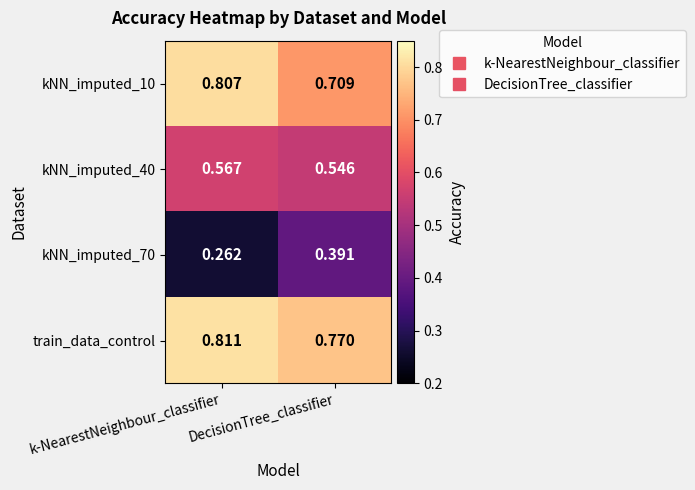

Which category has the lowest value in the train_data_control series?

DecisionTree_classifier